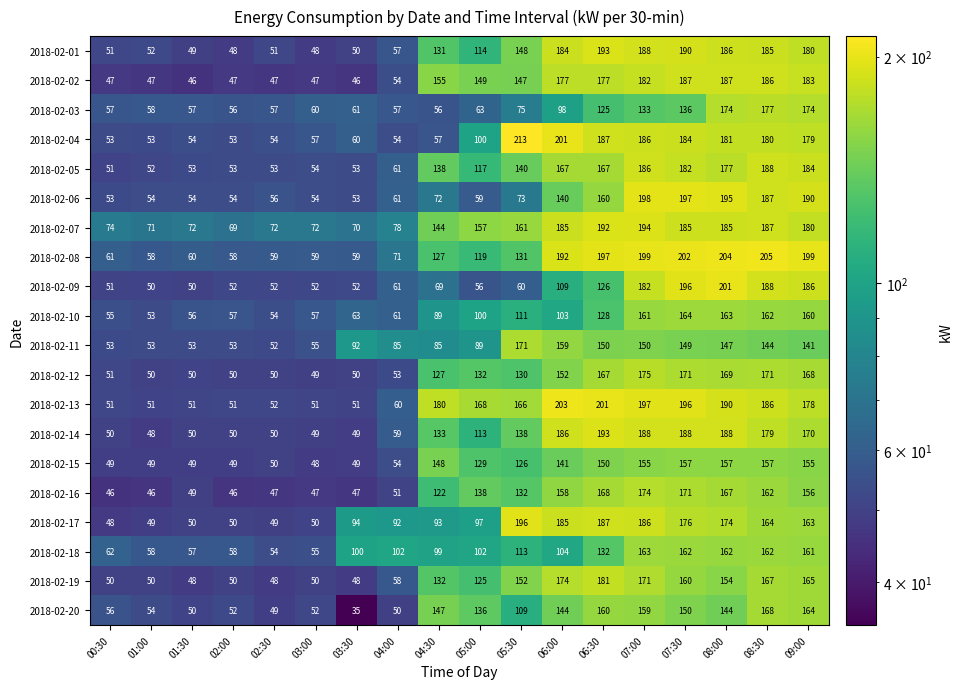

Which series has the widest spread of values?

2018-02-04